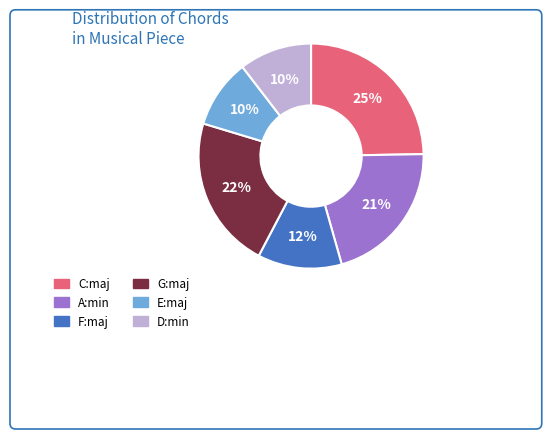

To the nearest percent, what is the difference between the G:maj and F:maj slice percentages?

10%